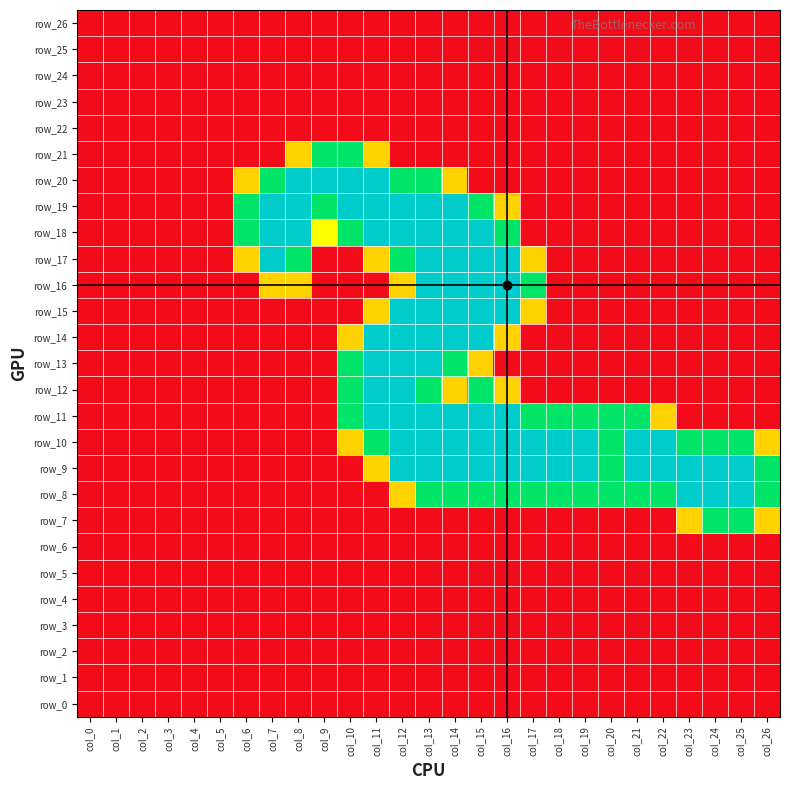

Which label corresponds to the largest value in the chart?

col_8